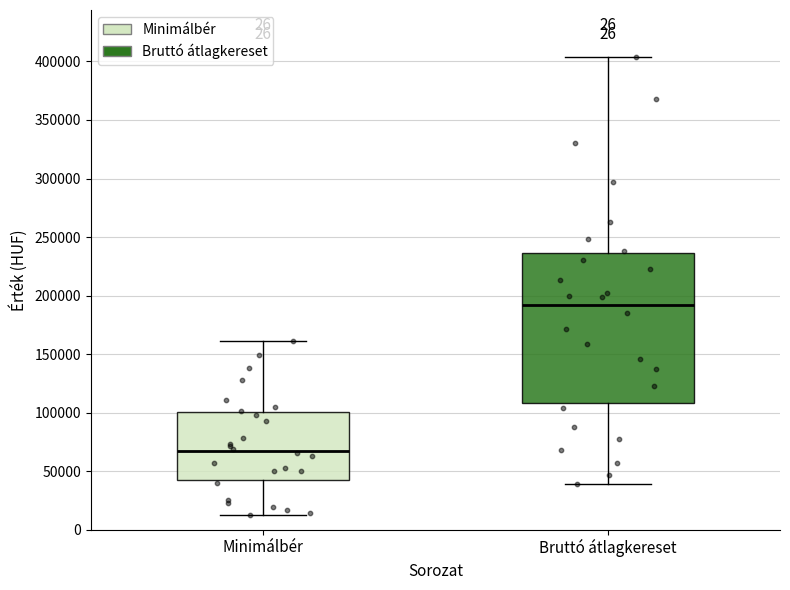

Reading left to right, read every box against the y-axis: the position of its median line, the range the box covers, and the ends of its whiskers. The values are not printed on the chart, so give them approximately, as read against the axis.

Minimálbér: median 65000, box 45000 to 100000, whiskers 10000 to 160000
Bruttó átlagkereset: median 190000, box 110000 to 235000, whiskers 40000 to 405000